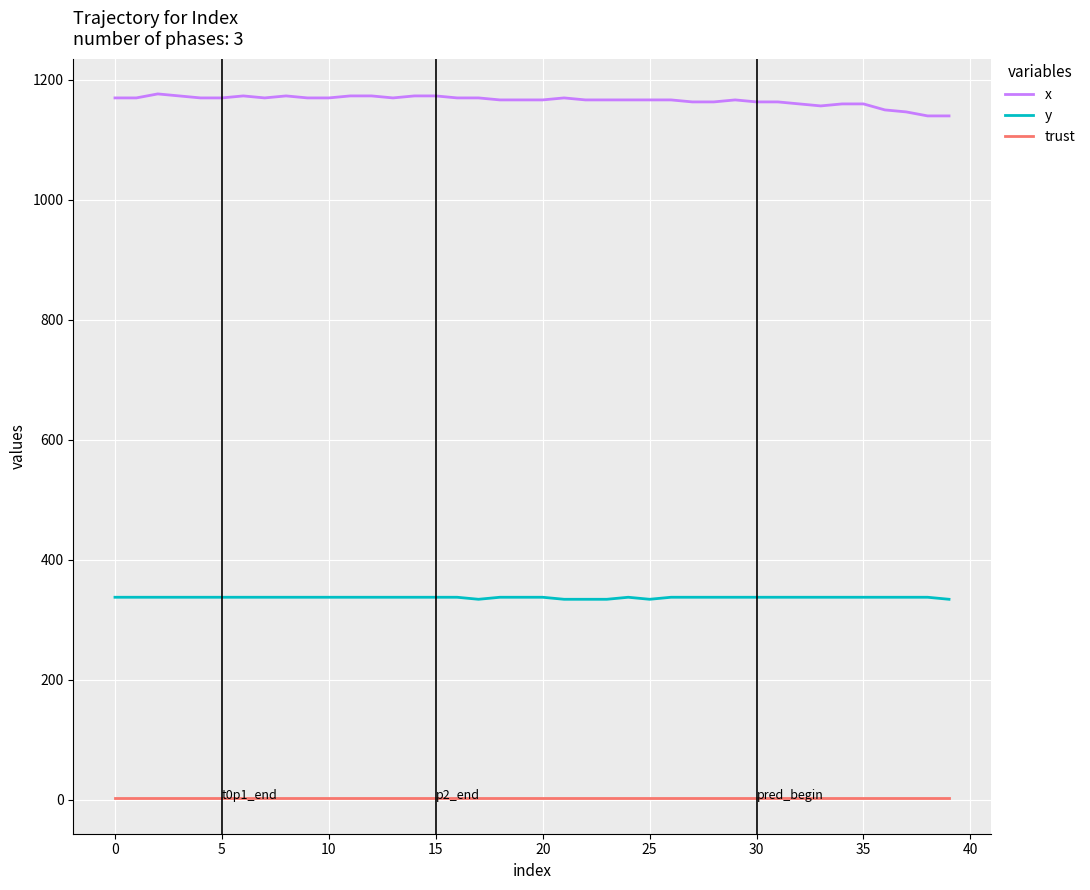

List the series in order of their peak value, lowest first.

trust, y, x